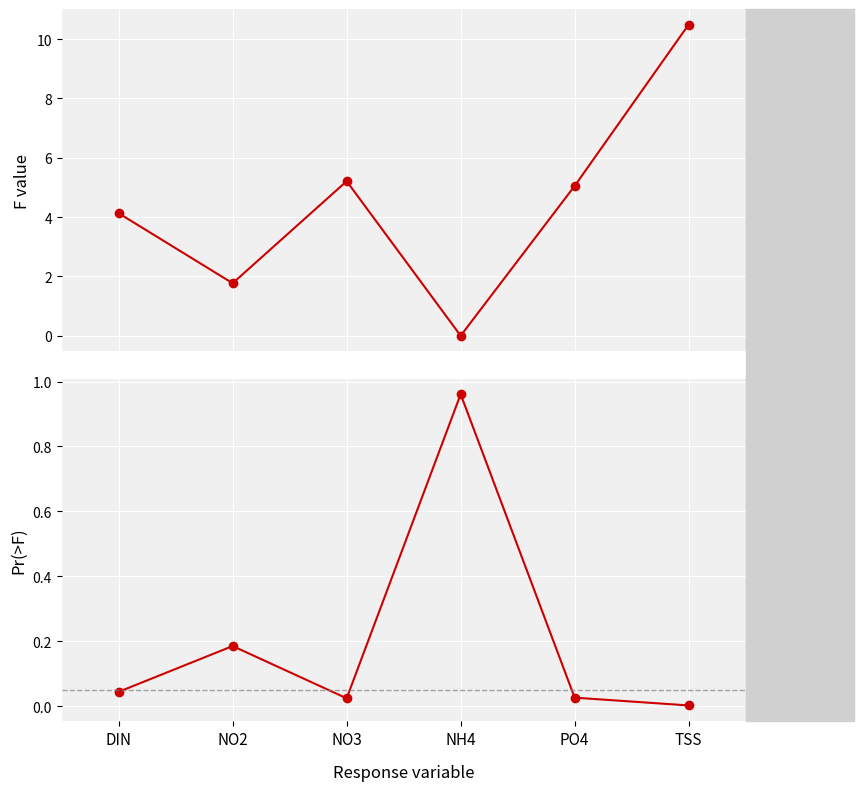

Where is Pr(>F) nearest to the value 0?

TSS